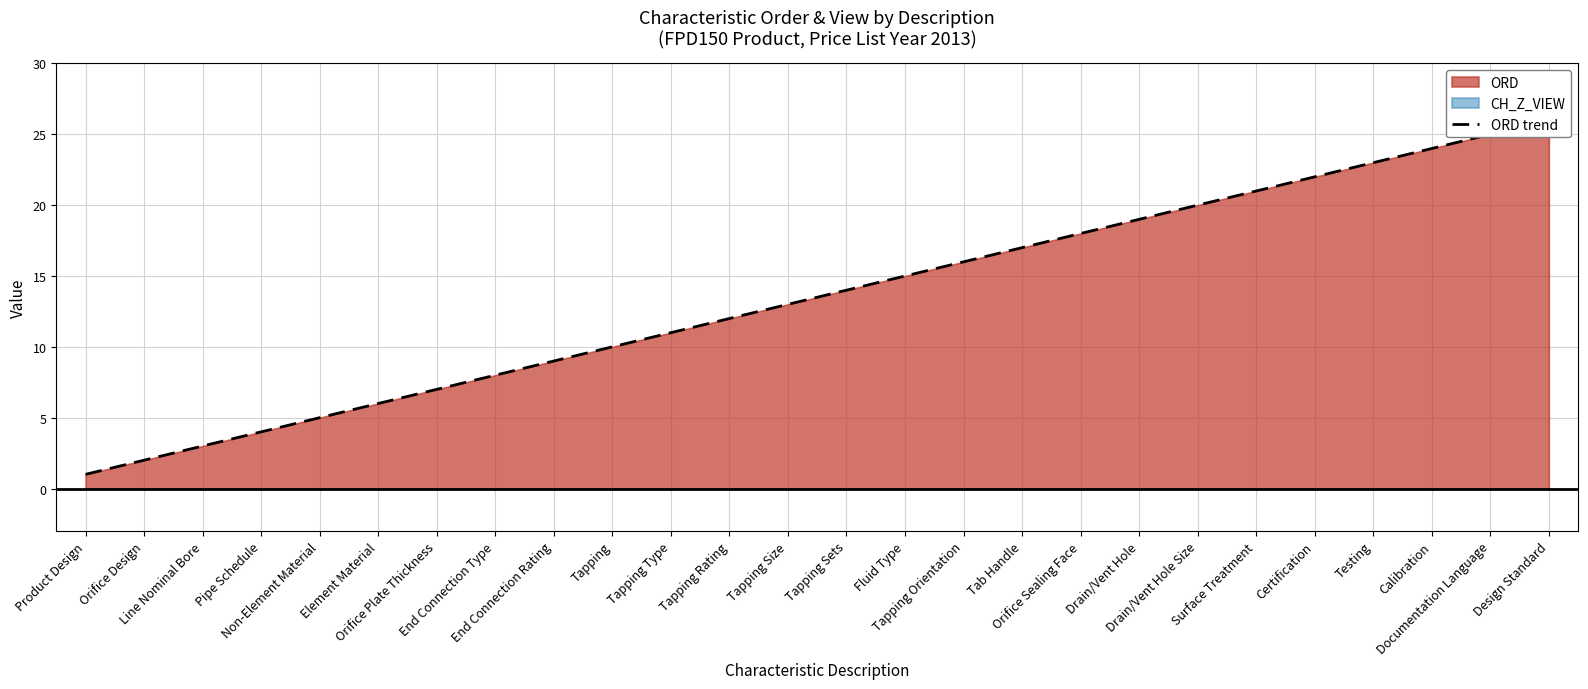

What is the minimum value shown in the chart?

1